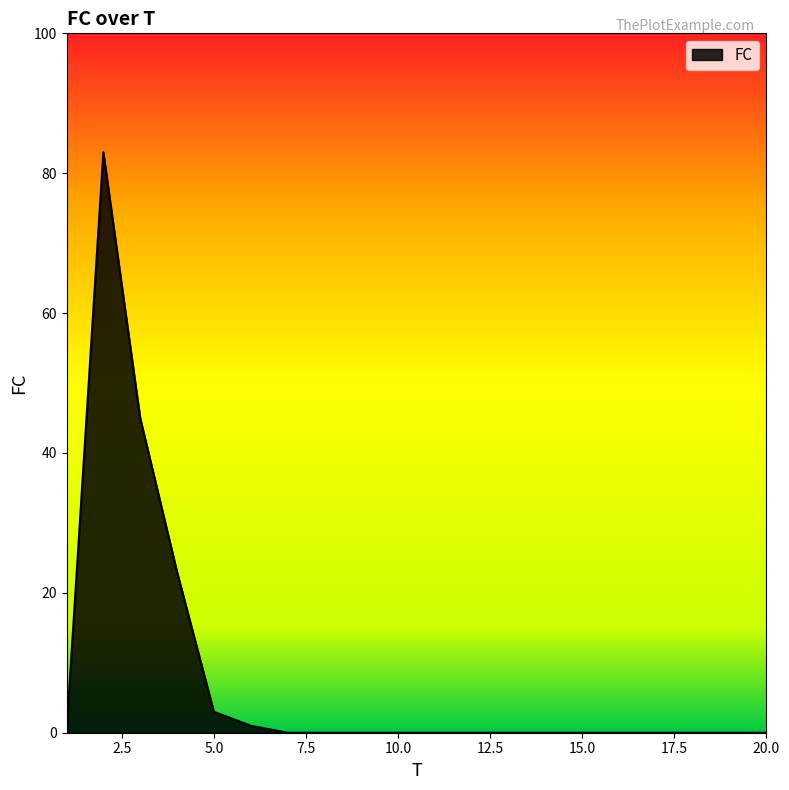

What is the difference between the maximum and minimum values?

83